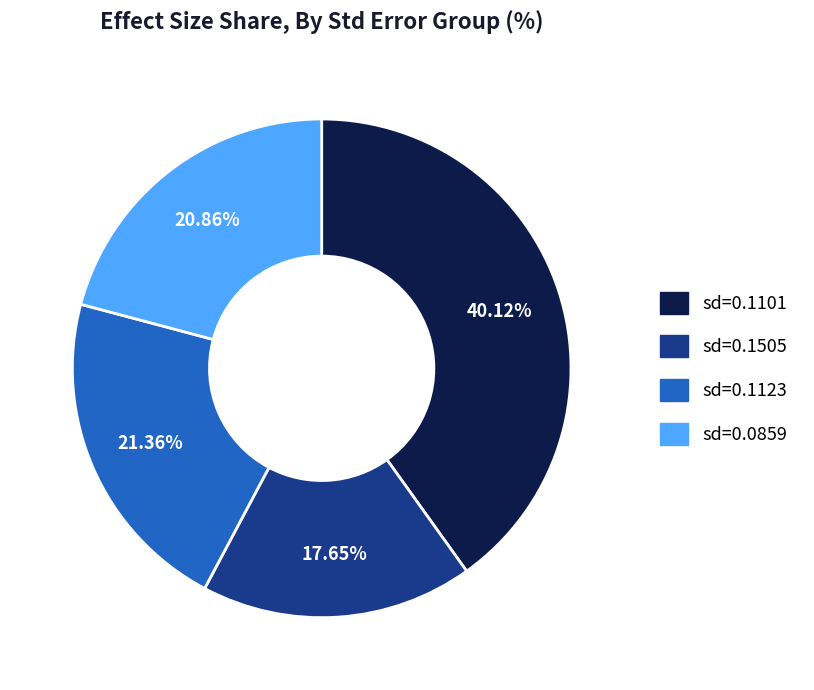

How many segments does this pie chart have?

4